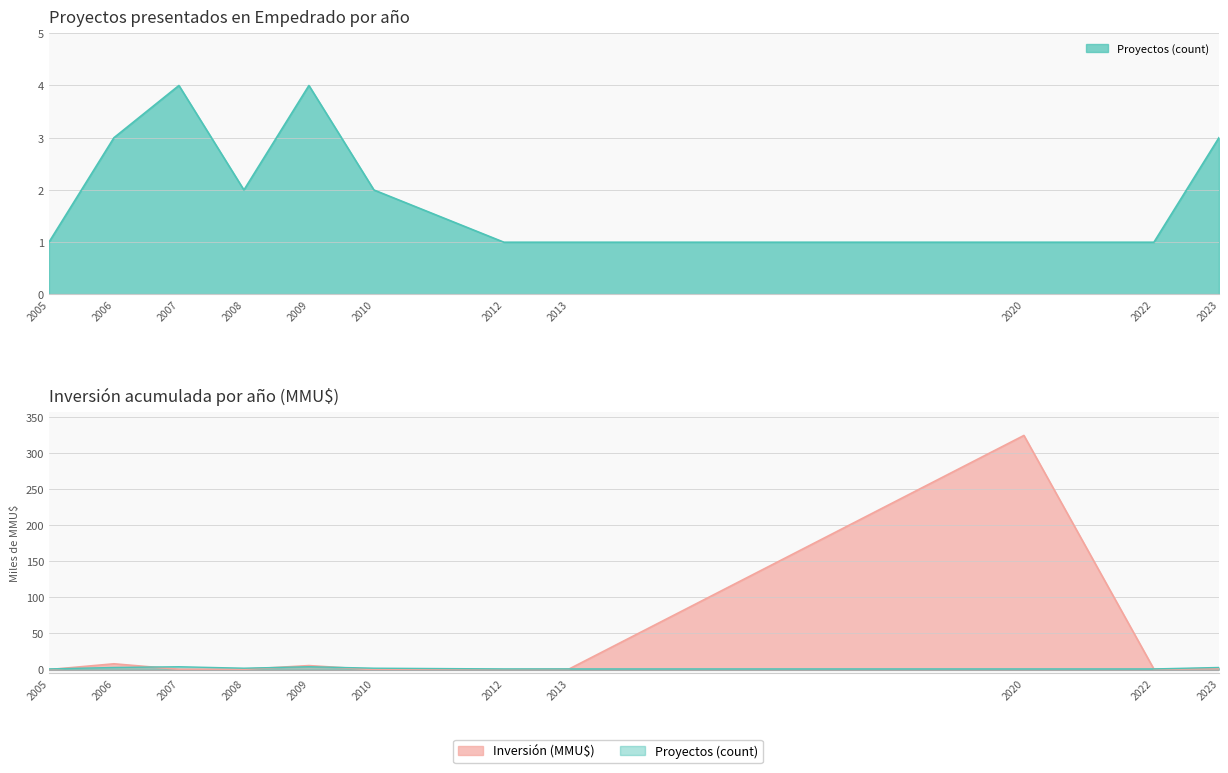

Which series changed the most between 2020 and 2022?

Inversión (MMU$)